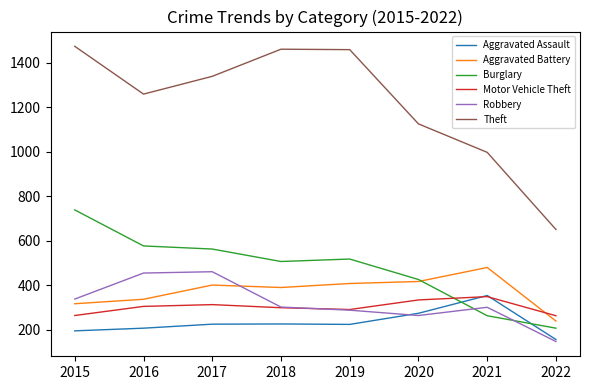

What are all the series names shown in the legend?

Aggravated Assault, Aggravated Battery, Burglary, Motor Vehicle Theft, Robbery, Theft